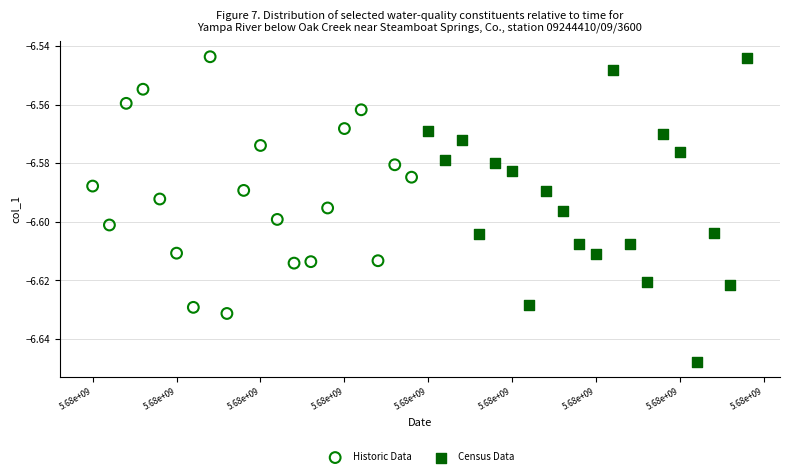

What are all the series names shown in the legend?

Historic Data, Census Data